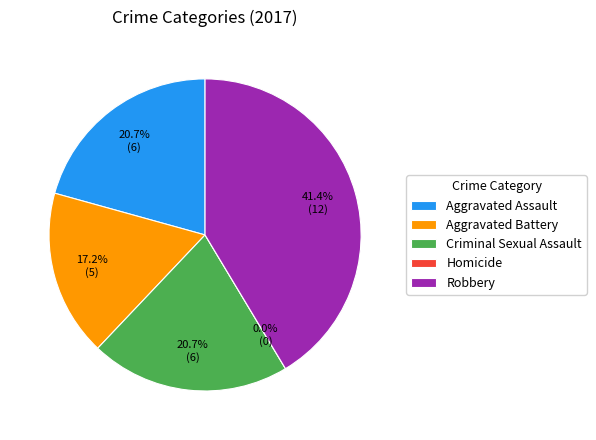

What is the smallest slice in the pie chart?

Homicide